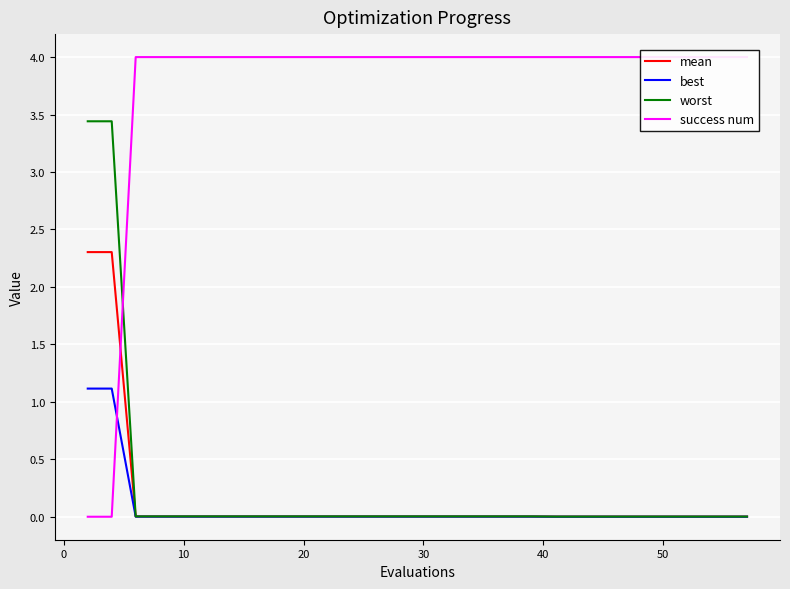

What is the average value of the success num series?

3.7